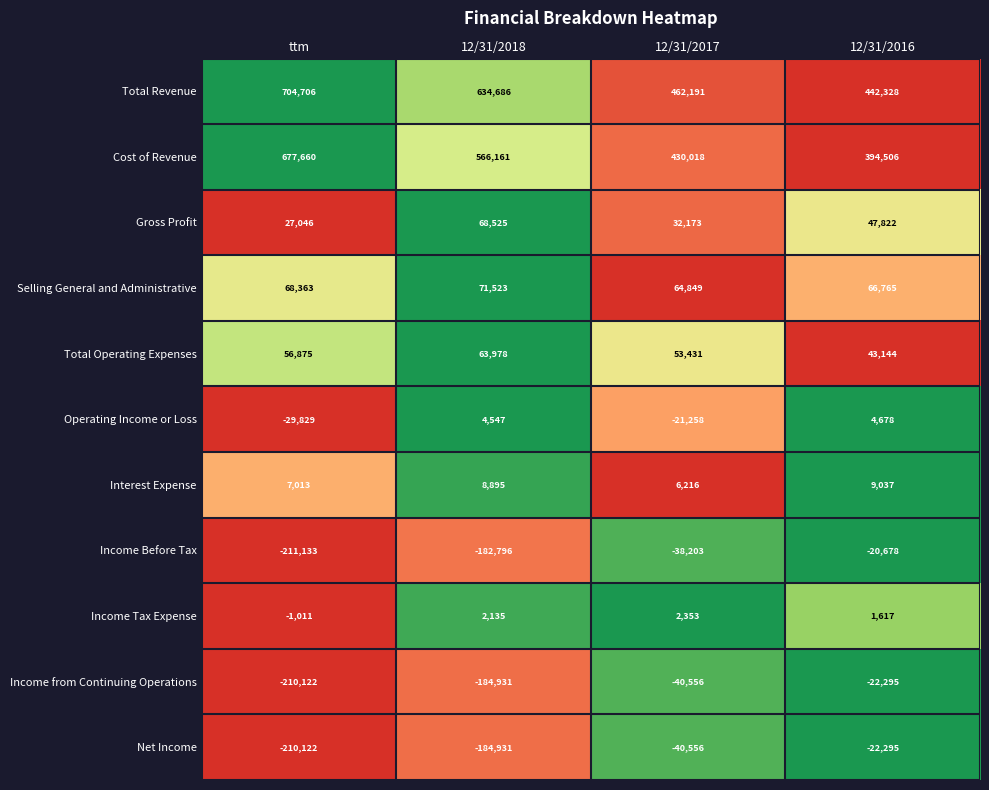

Rank the categories by Income Before Tax value from highest to lowest.

12/31/2016, 12/31/2017, 12/31/2018, ttm